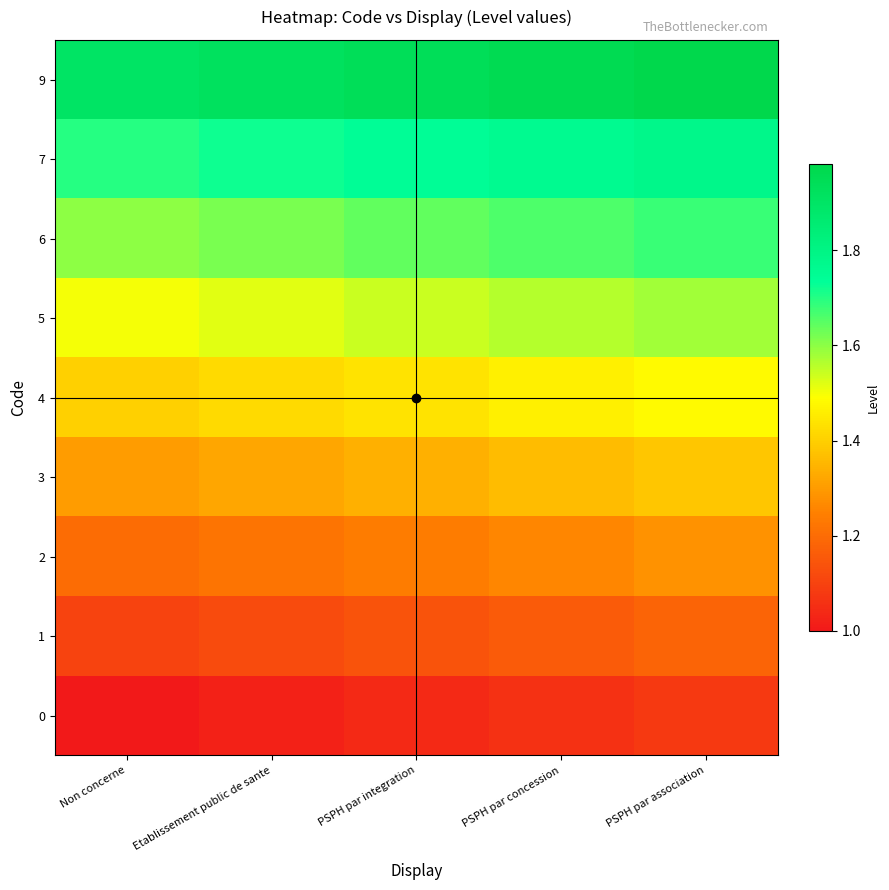

Reading left to right, extract all data points from this chart.

0: Non concerne=1.0	Etablissement public de sante=1.0	PSPH par integration=1.0	PSPH par concession=1.1	PSPH par association=1.1
1: Non concerne=1.1	Etablissement public de sante=1.1	PSPH par integration=1.1	PSPH par concession=1.2	PSPH par association=1.2
2: Non concerne=1.2	Etablissement public de sante=1.2	PSPH par integration=1.2	PSPH par concession=1.3	PSPH par association=1.3
3: Non concerne=1.3	Etablissement public de sante=1.3	PSPH par integration=1.3	PSPH par concession=1.4	PSPH par association=1.4
4: Non concerne=1.4	Etablissement public de sante=1.4	PSPH par integration=1.4	PSPH par concession=1.5	PSPH par association=1.5
5: Non concerne=1.5	Etablissement public de sante=1.5	PSPH par integration=1.5	PSPH par concession=1.6	PSPH par association=1.6
6: Non concerne=1.6	Etablissement public de sante=1.6	PSPH par integration=1.6	PSPH par concession=1.7	PSPH par association=1.7
7: Non concerne=1.7	Etablissement public de sante=1.7	PSPH par integration=1.7	PSPH par concession=1.8	PSPH par association=1.8
9: Non concerne=1.9	Etablissement public de sante=1.9	PSPH par integration=1.9	PSPH par concession=2.0	PSPH par association=2.0